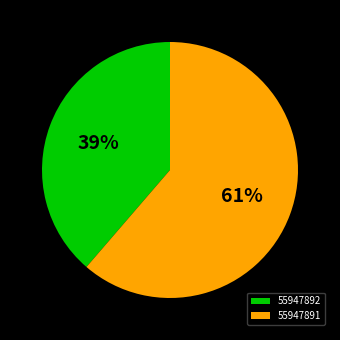

Which slice is the smallest?

55947892